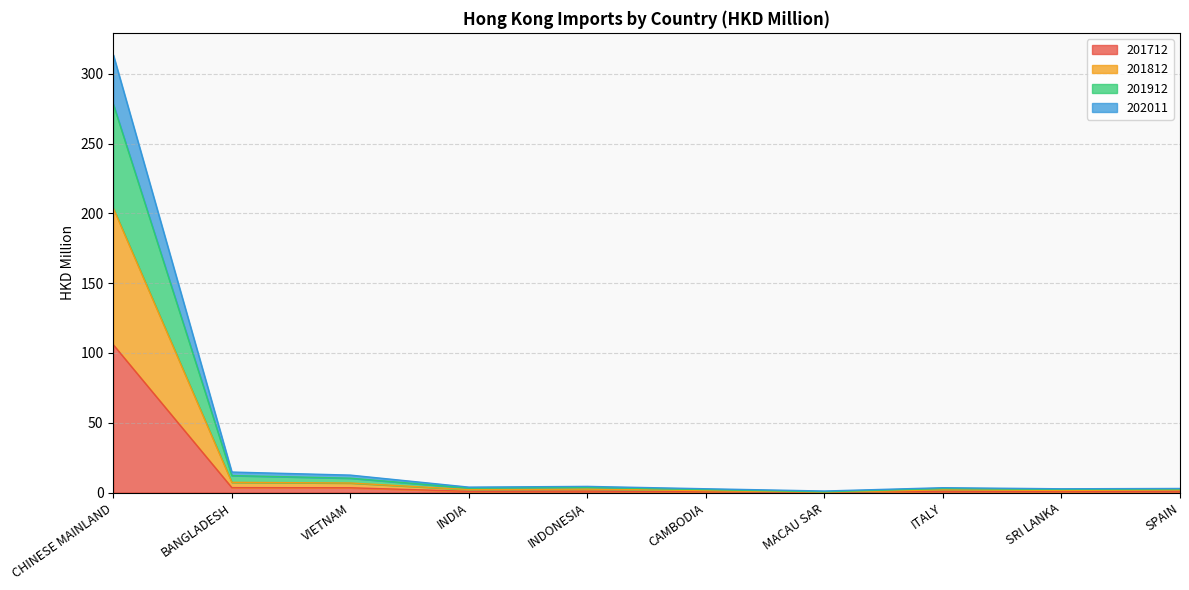

At which label does 201712 reach its peak?

CHINESE MAINLAND